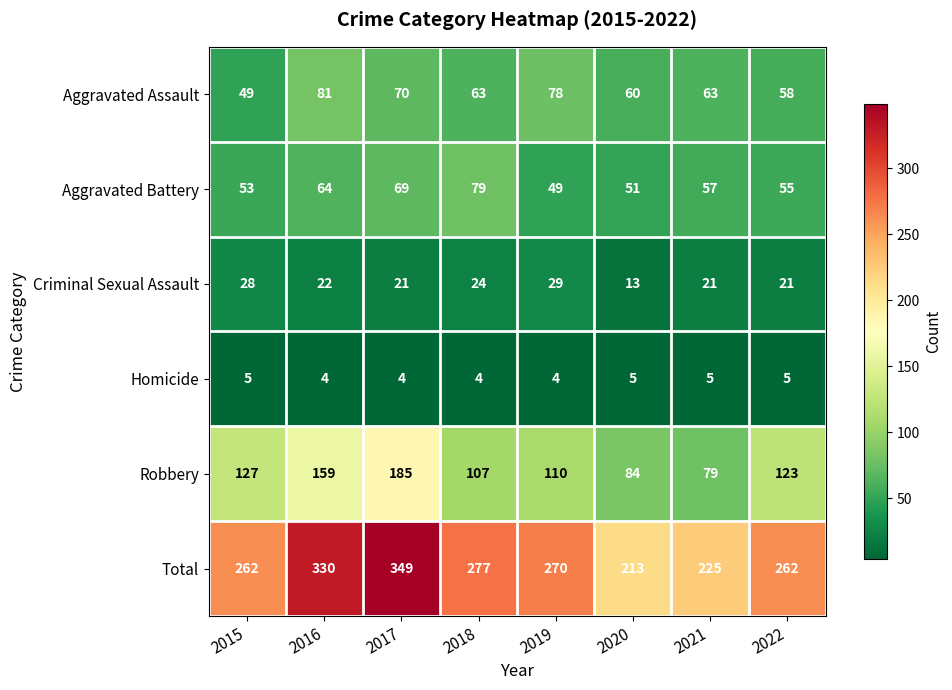

At which label is Aggravated Battery closest to 64?

2016